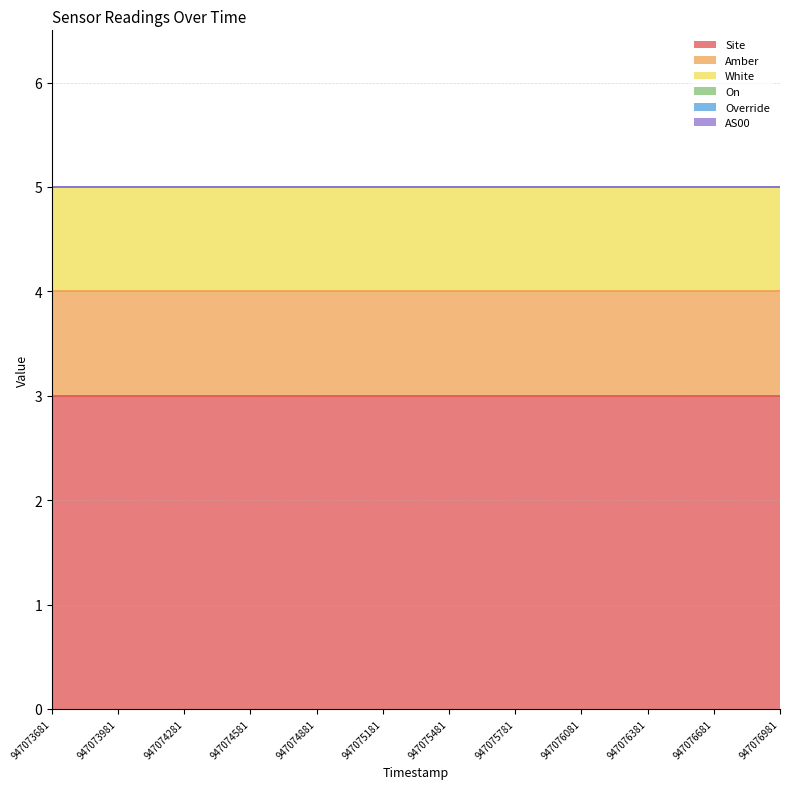

Which series has the widest spread of values?

Site